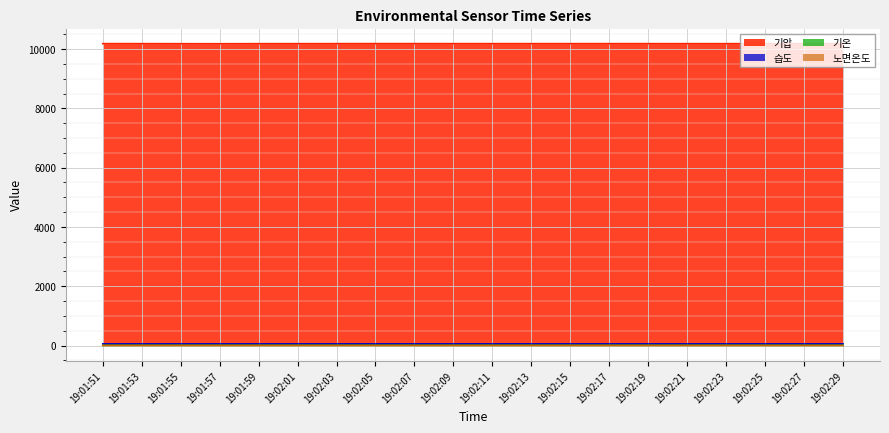

True or false: 습도 has more than 2 interior local peaks.

False